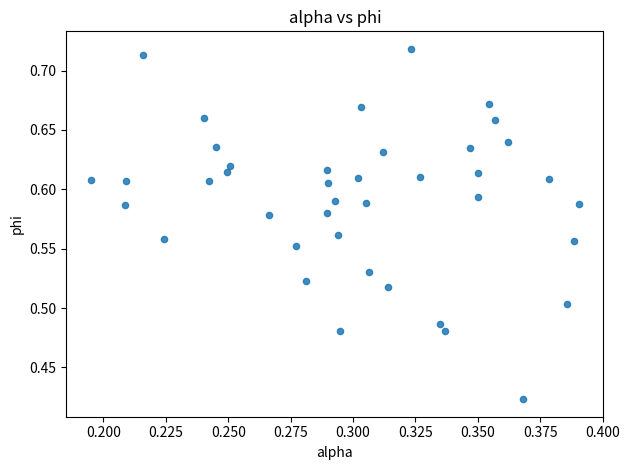

What is the range of Y values (max minus min)?

0.3